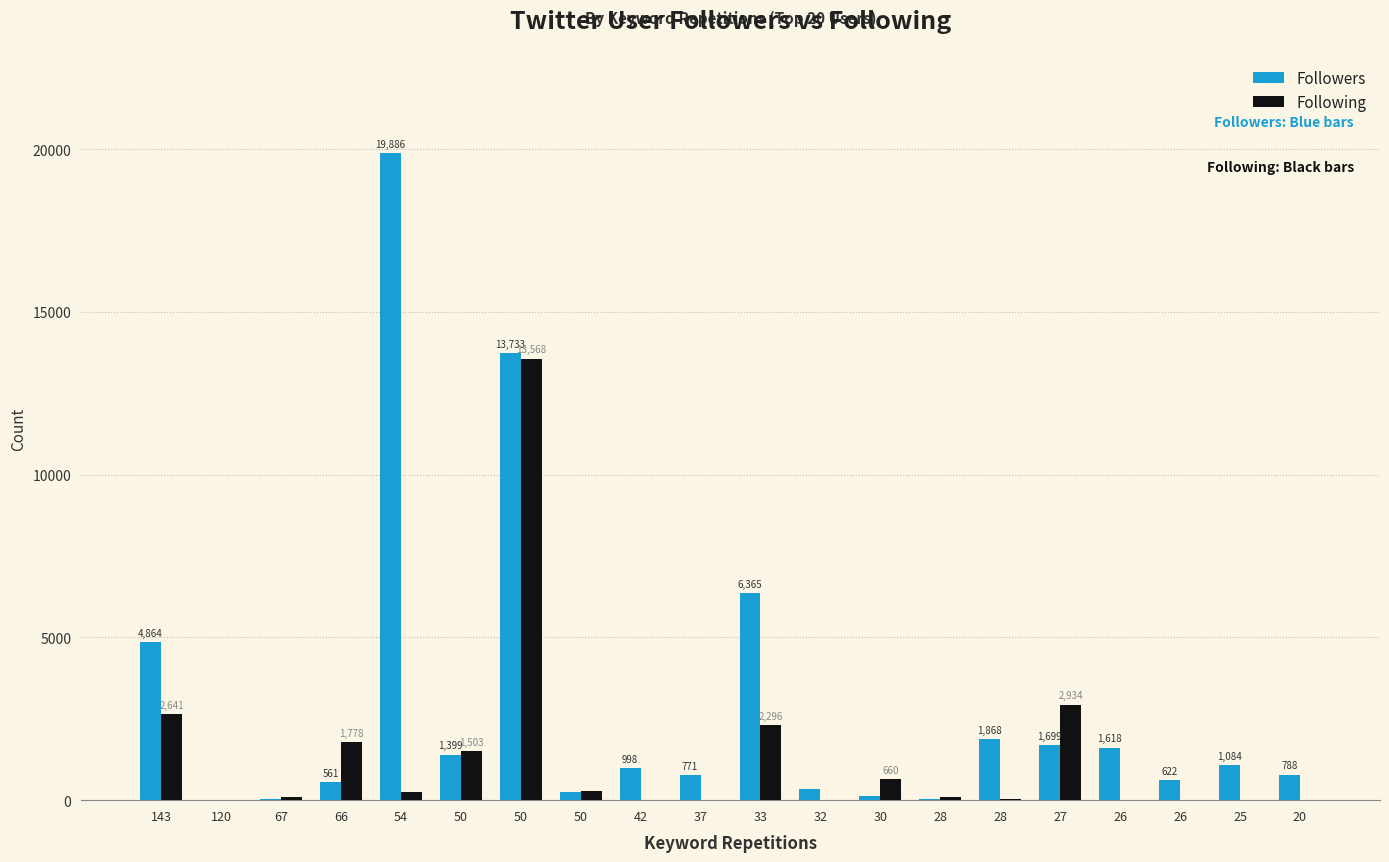

What are all the series names shown in the legend?

Followers, Following